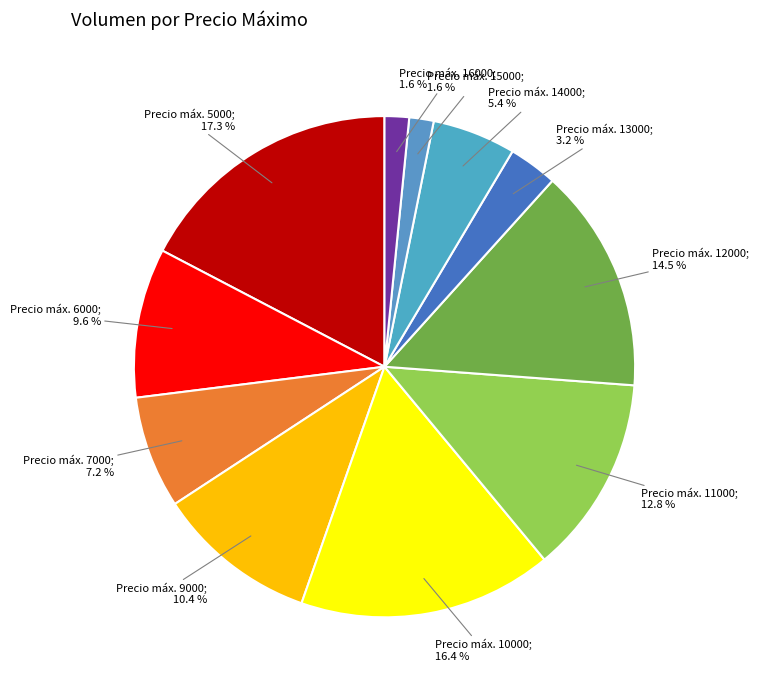

Which slice is the largest?

5000